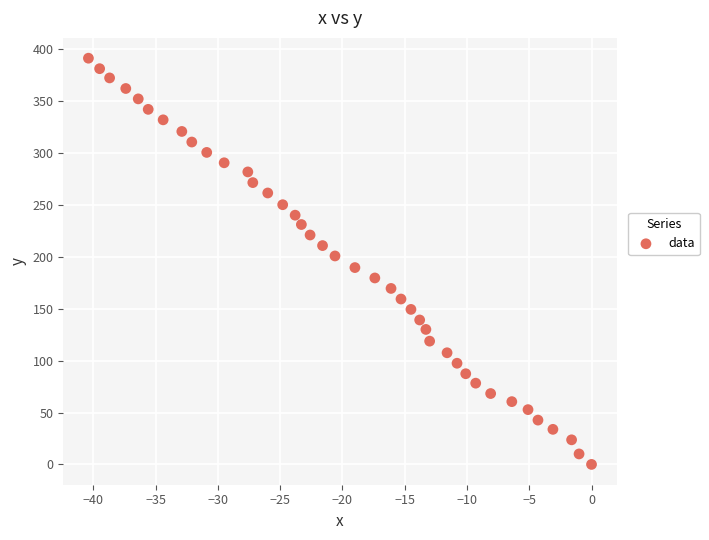

What is the range of Y values (max minus min)?

391.5